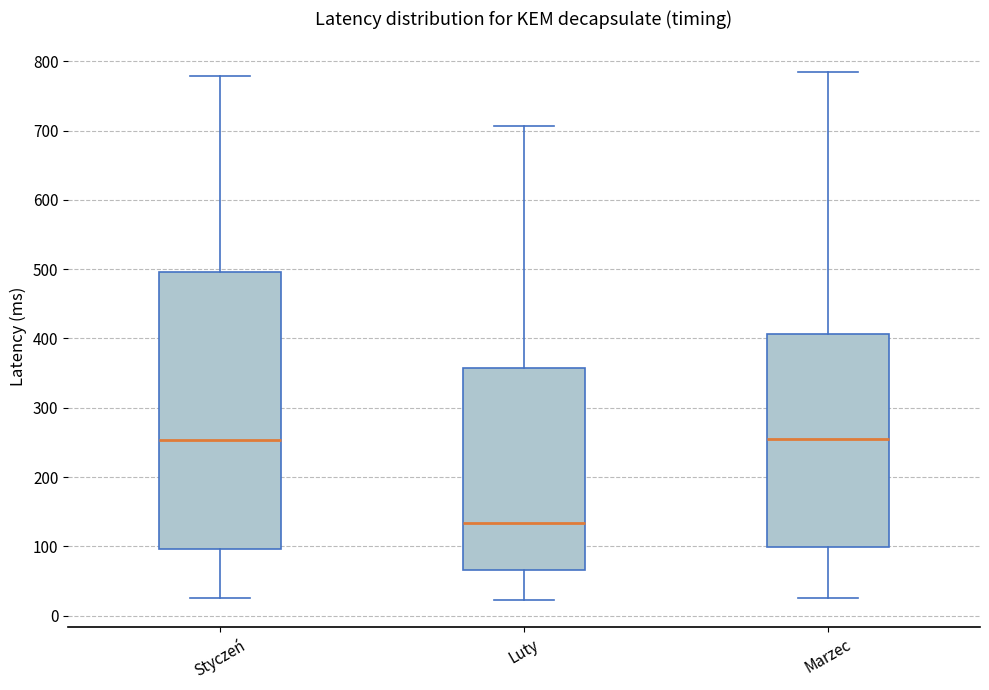

Where does the median line of the box for Styczeń sit on the y-axis? The values are not printed on the chart, so give them approximately, as read against the axis.

250